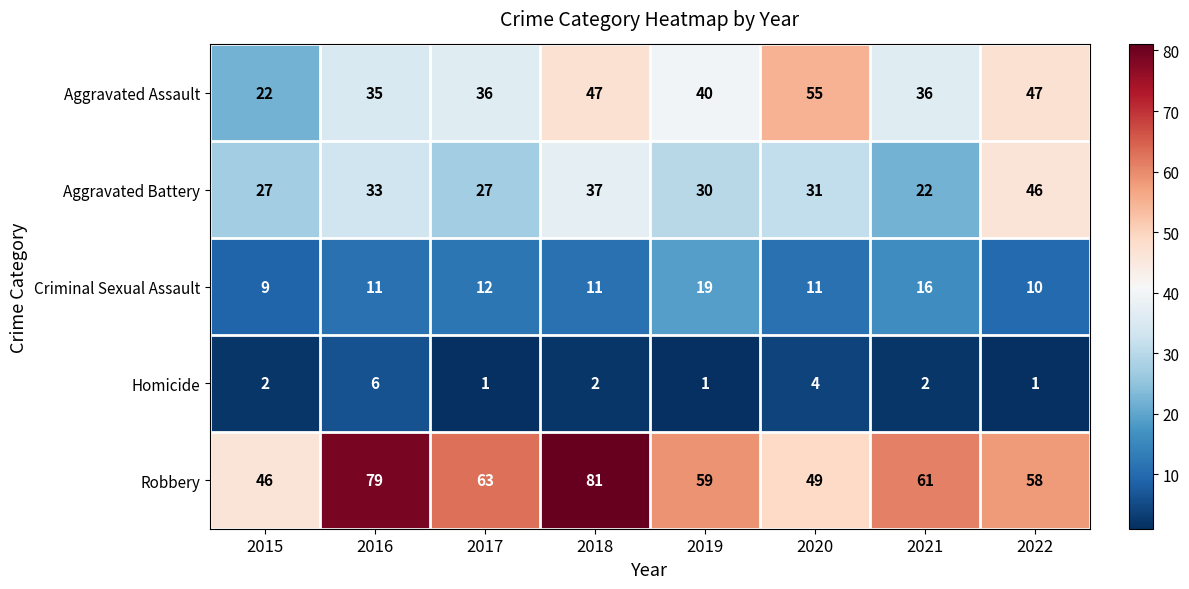

Rank the series by their maximum value, from lowest to highest.

Homicide, Criminal Sexual Assault, Aggravated Battery, Aggravated Assault, Robbery